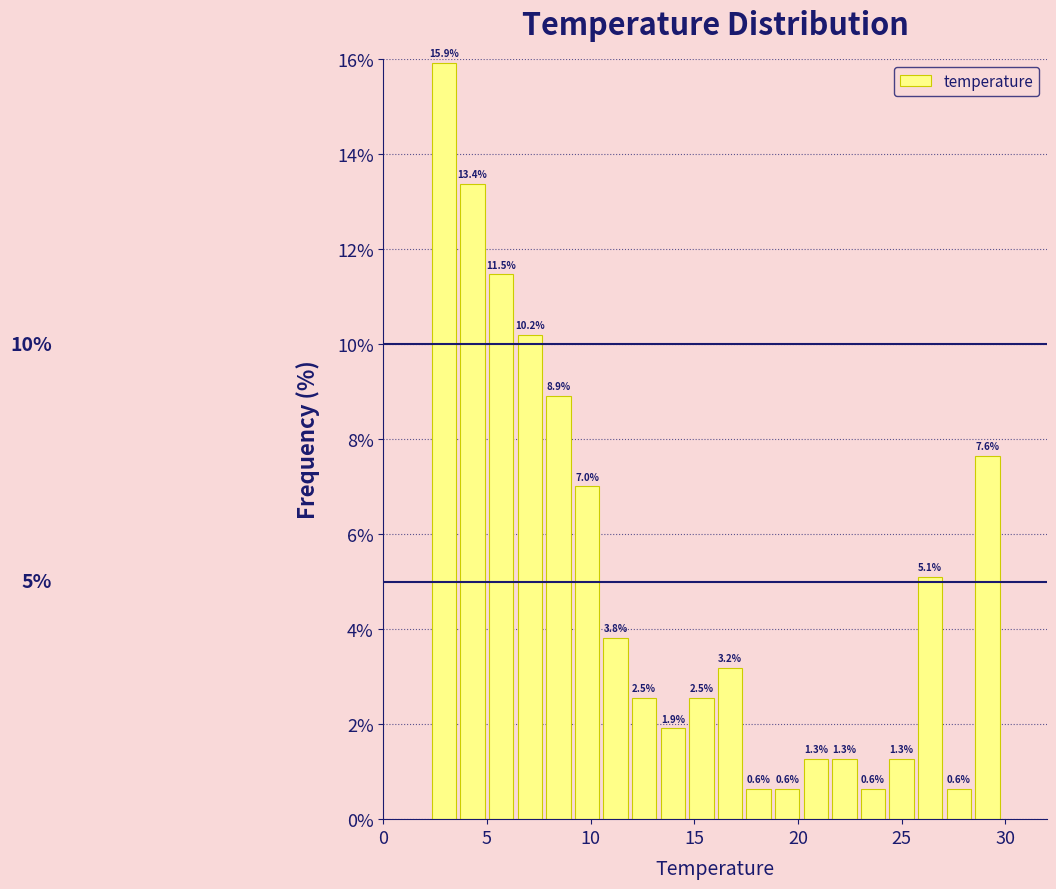

Read against the x-axis, roughly where is the centre of the tallest bar?

3.0